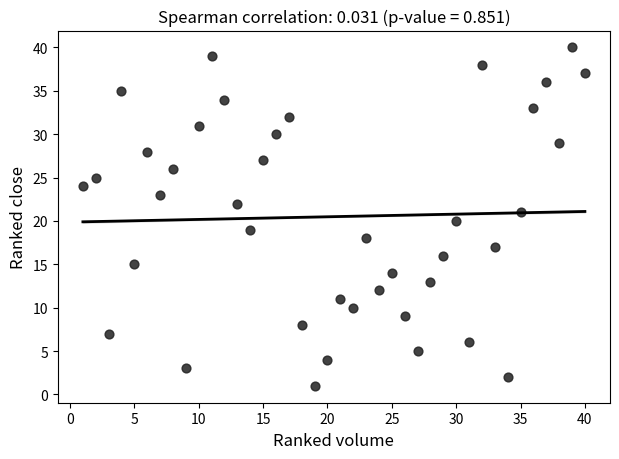

What is the range of Y values (max minus min)?

39